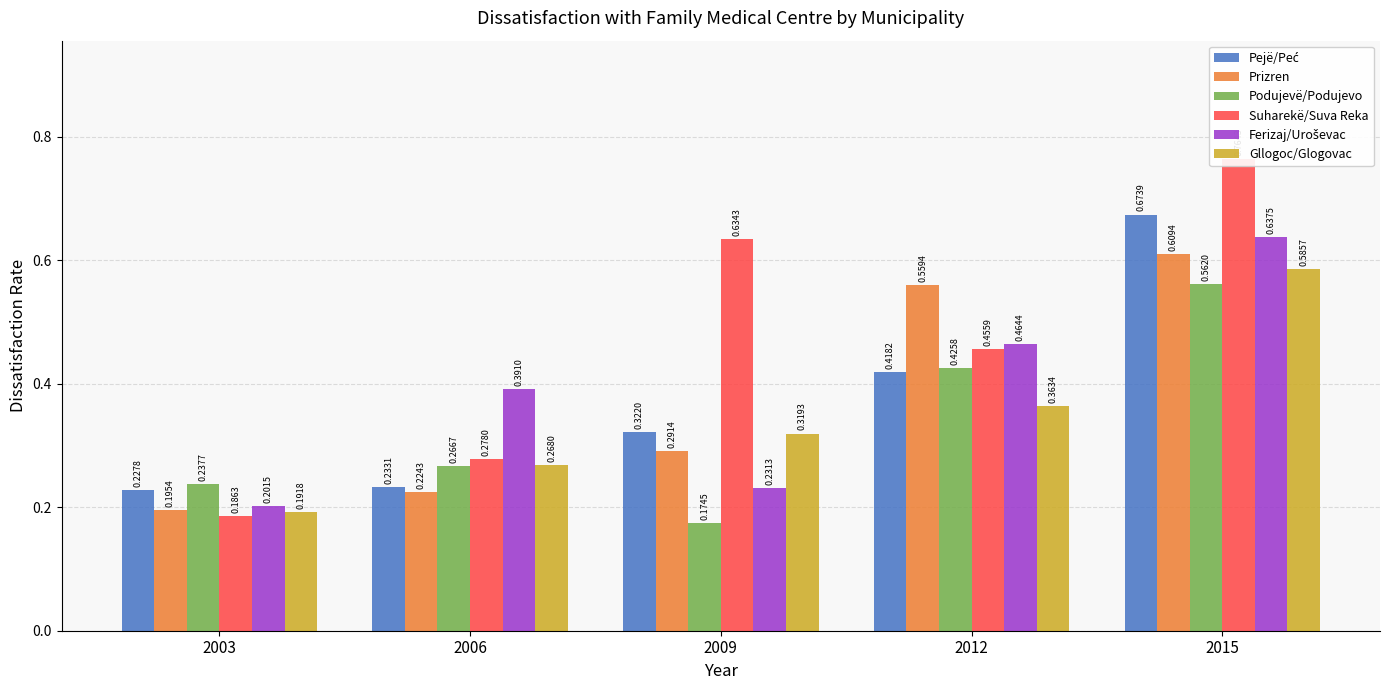

What is the smallest value displayed?

0.2